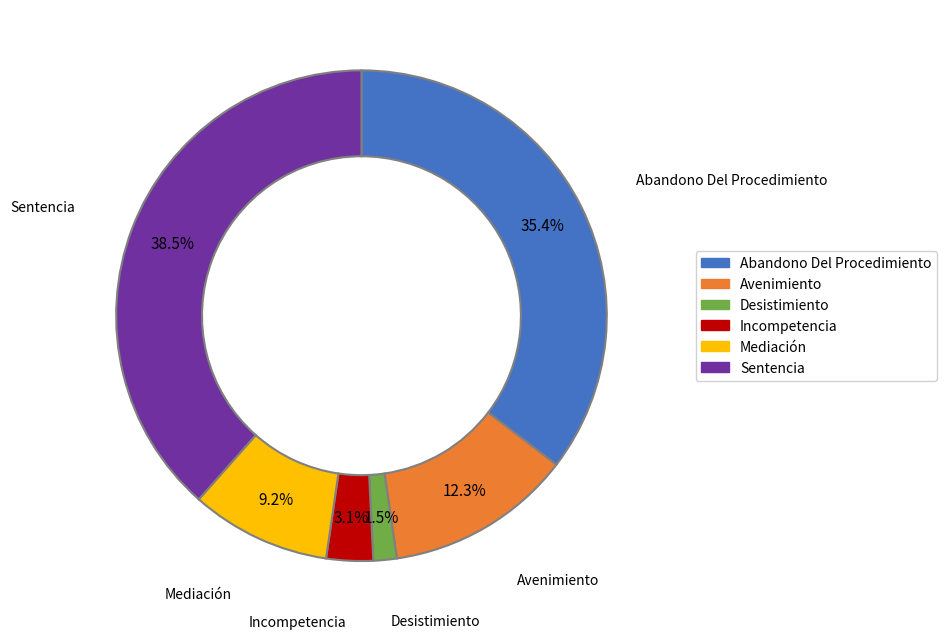

How many slices are in this pie chart?

6